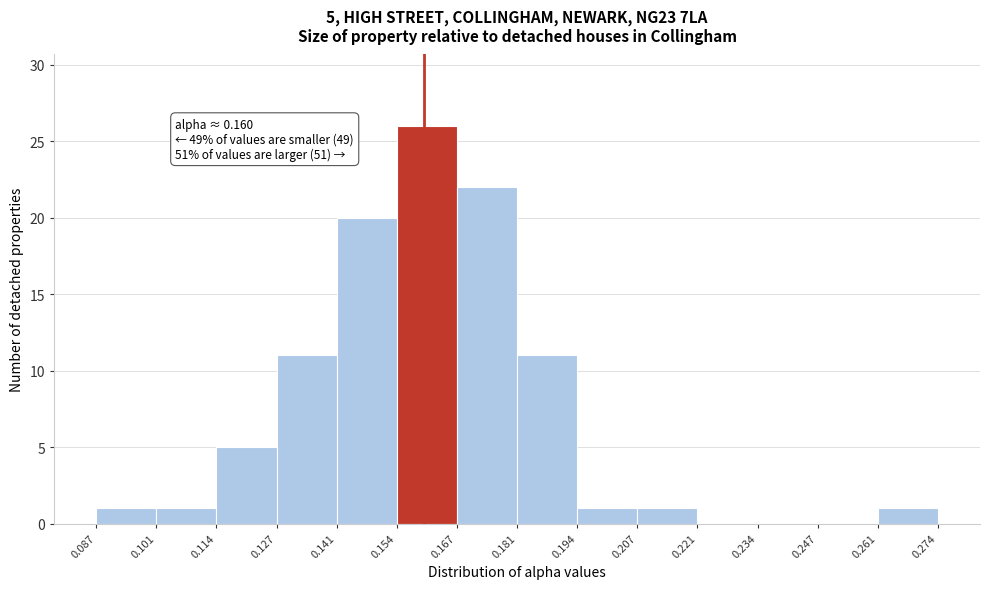

Which range on the x-axis has the tallest bar?

0.154 to 0.167